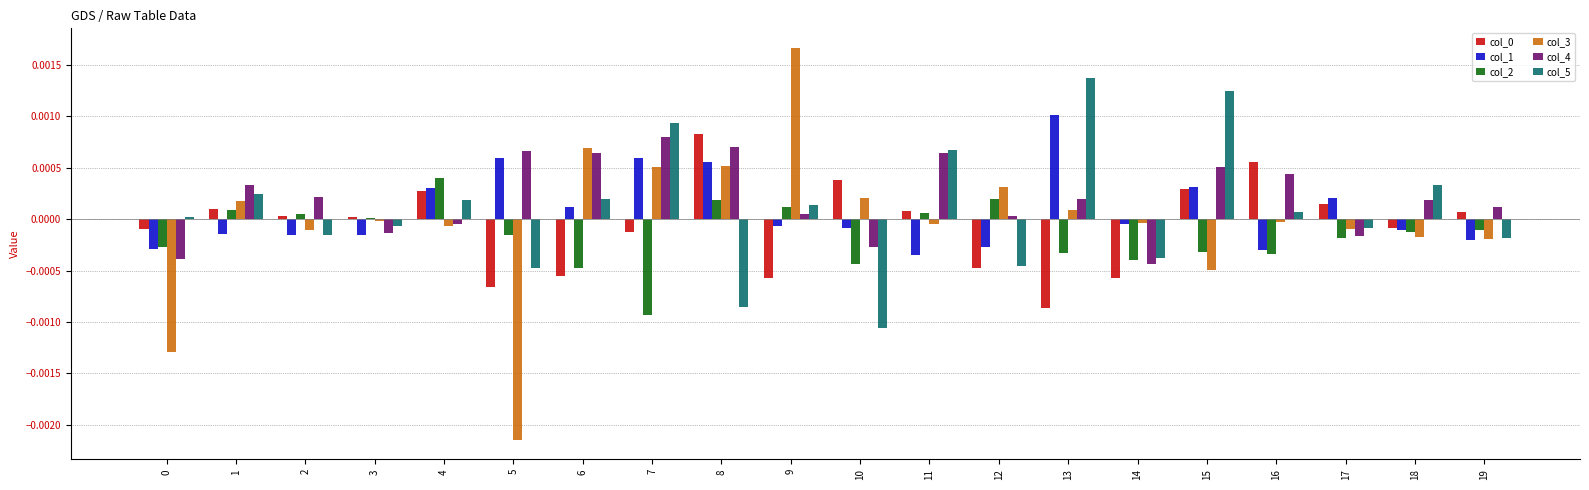

Which series has the widest spread of values?

col_3